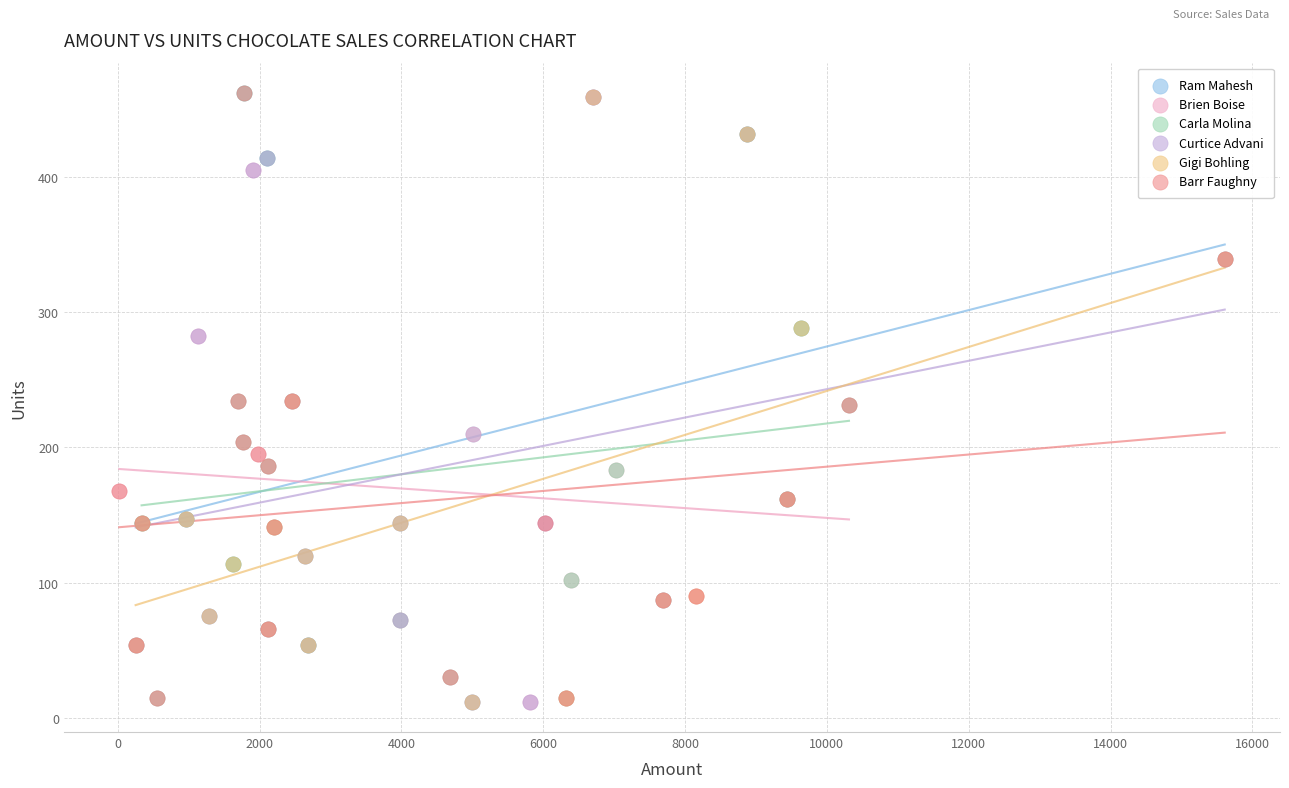

What are all the series names shown in the legend?

Ram Mahesh, Brien Boise, Carla Molina, Curtice Advani, Gigi Bohling, Barr Faughny